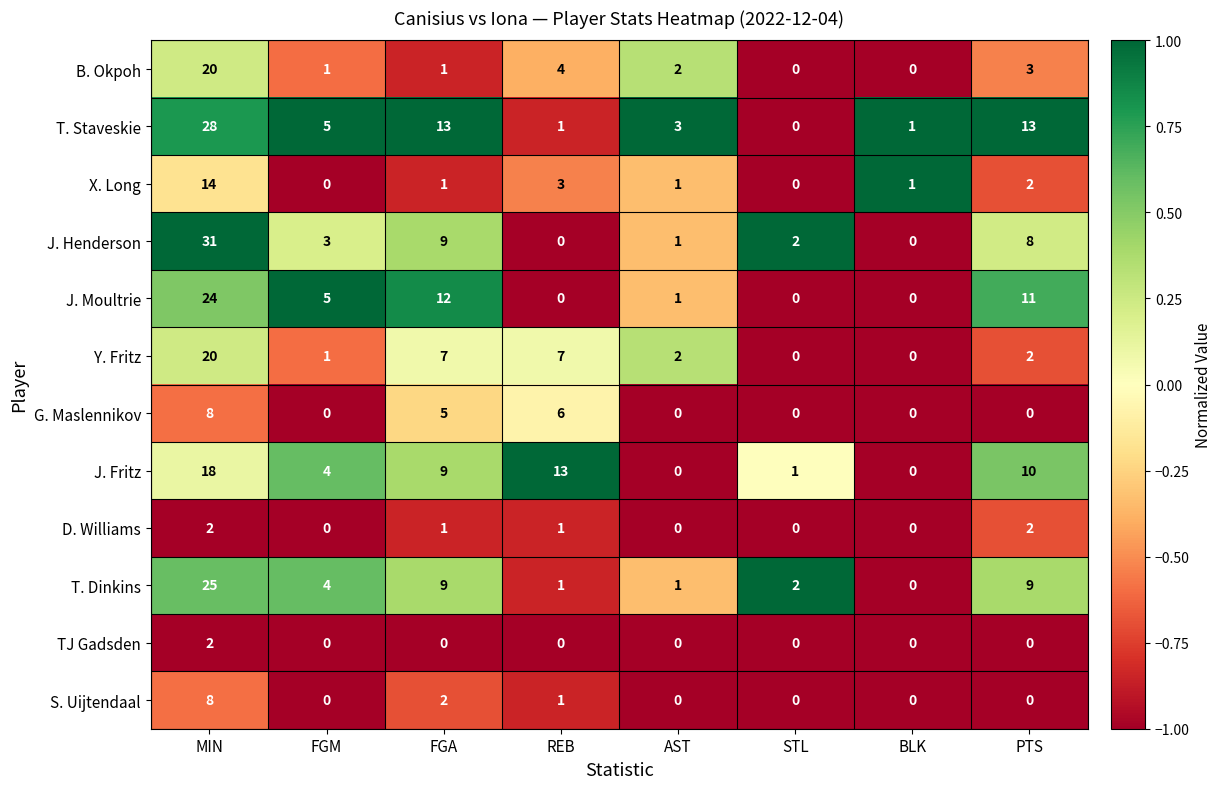

Is it true that T. Staveskie equals 0 at STL?

True